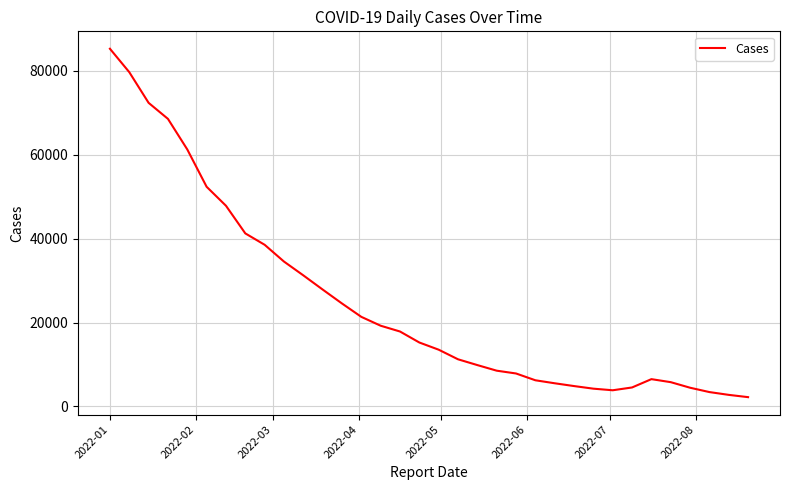

How many lines are shown in the chart?

1